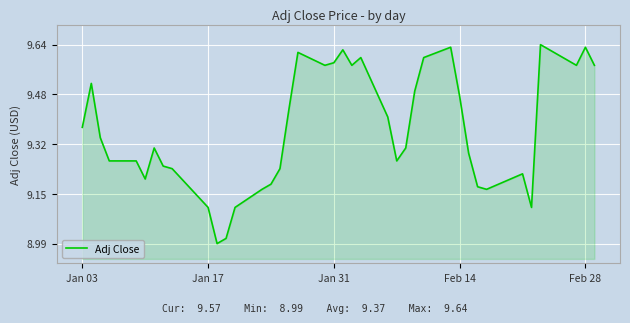

What is the difference between the maximum and minimum values?

0.6